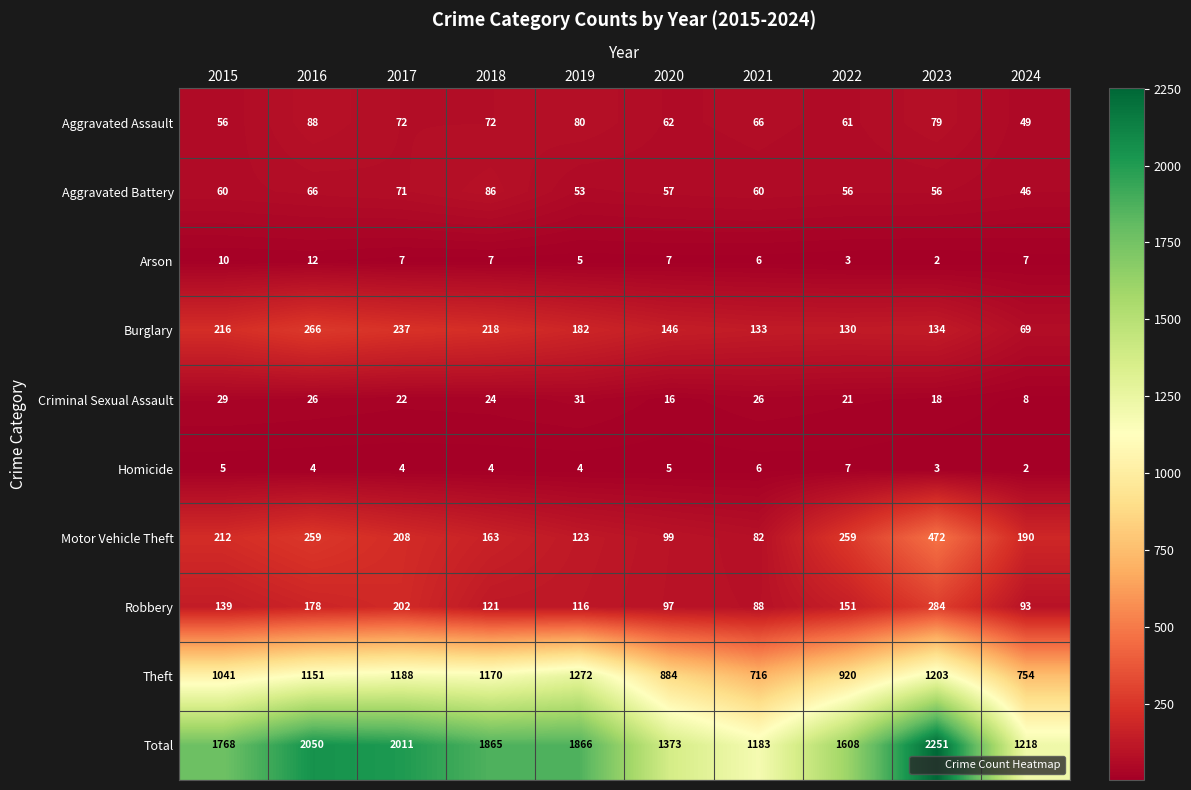

What is the sum of all Aggravated Assault values?

685